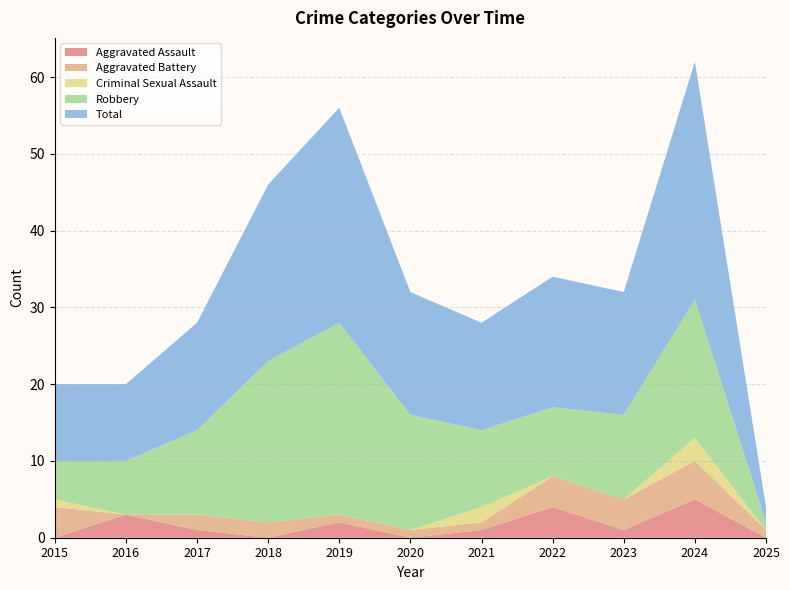

Reading left to right, extract all data points from this chart.

Aggravated Assault: 0	3	1	0	2	0	1	4	1	5	0
Aggravated Battery: 4	0	2	2	1	1	1	4	4	5	1
Criminal Sexual Assault: 1	0	0	0	0	0	2	0	0	3	0
Robbery: 5	7	11	21	25	15	10	9	11	18	1
Total: 10	10	14	23	28	16	14	17	16	31	2